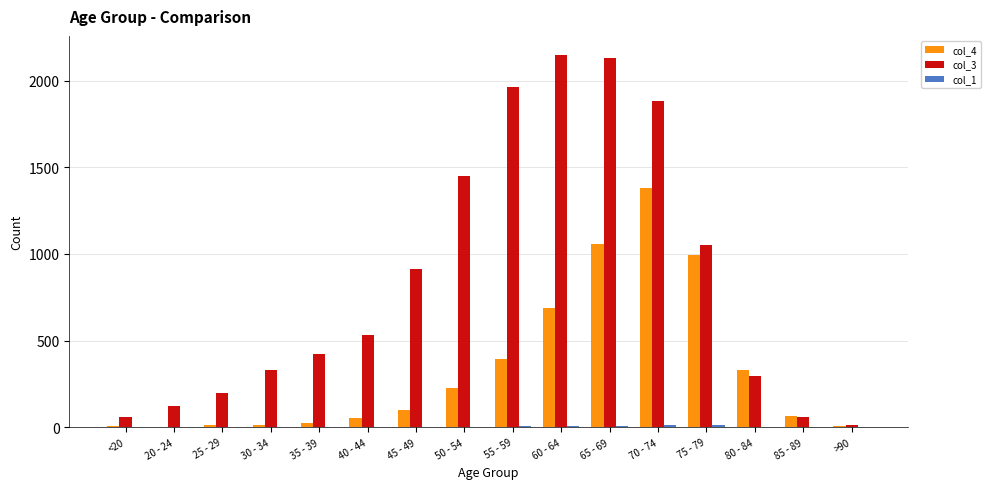

What is the greatest value displayed?

2151